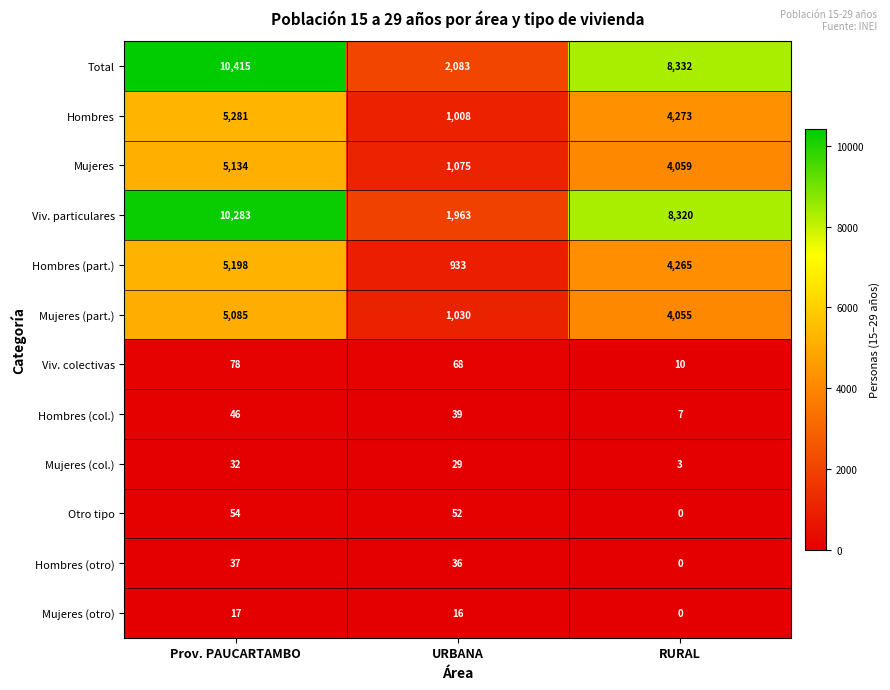

What is the sum of the Mujeres (col.) values at Prov. PAUCARTAMBO and URBANA?

61